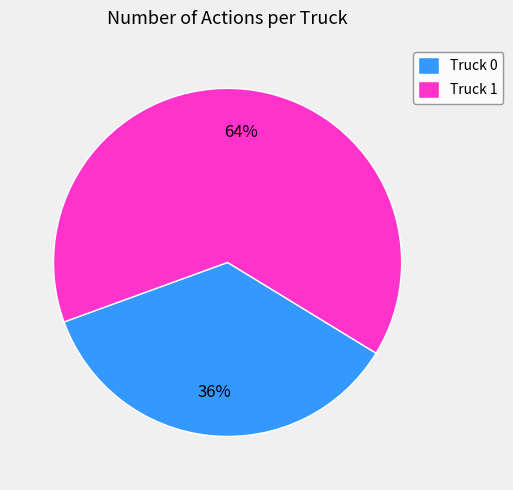

True or false: Truck 0 accounts for 21% of the total.

False